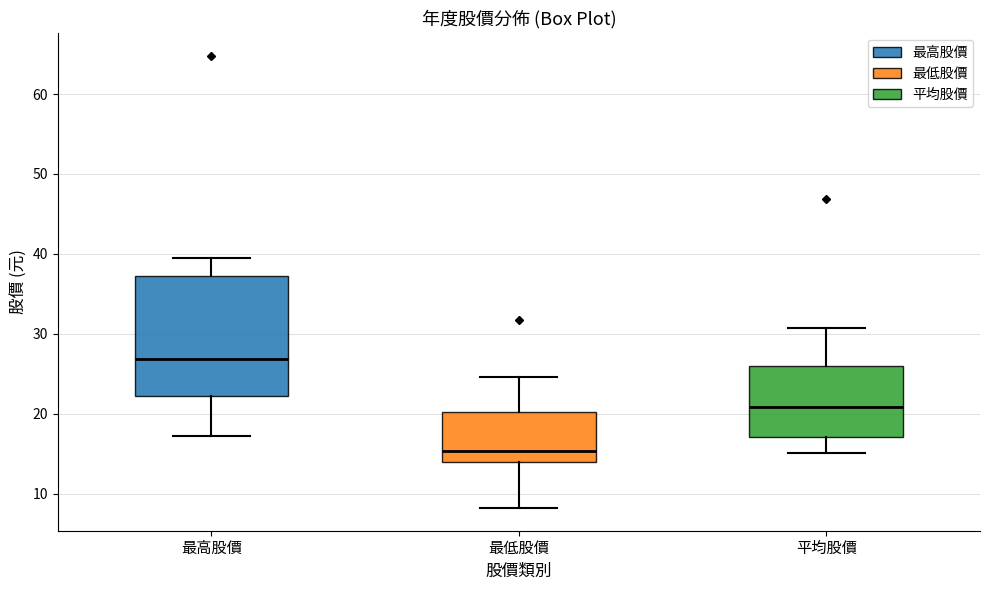

Reading left to right, read every box against the y-axis: the position of its median line, the range the box covers, and the ends of its whiskers. The values are not printed on the chart, so give them approximately, as read against the axis.

最高股價: median 27, box 22 to 37, whiskers 17 to 40
最低股價: median 15, box 14 to 20, whiskers 8 to 25
平均股價: median 21, box 17 to 26, whiskers 15 to 31